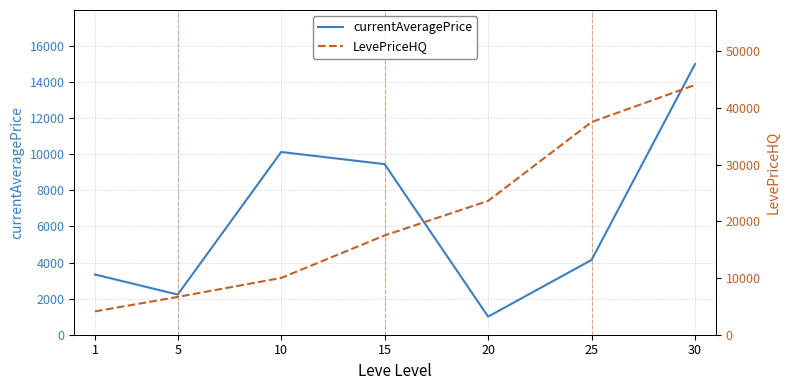

List the series in order of their overall mean, lowest first.

currentAveragePrice, LevePriceHQ